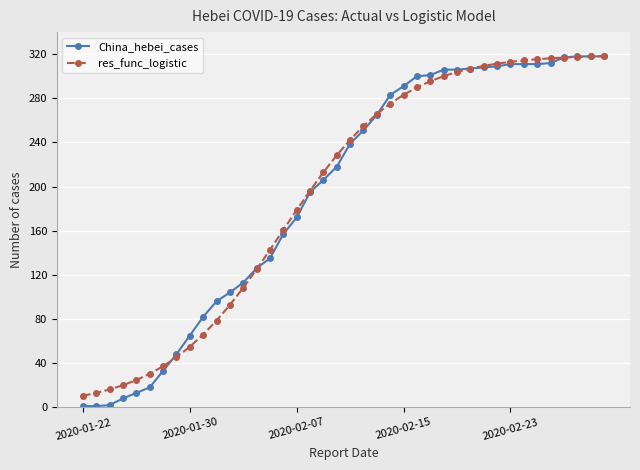

What is the sum of all China_hebei_cases values?

7775.0